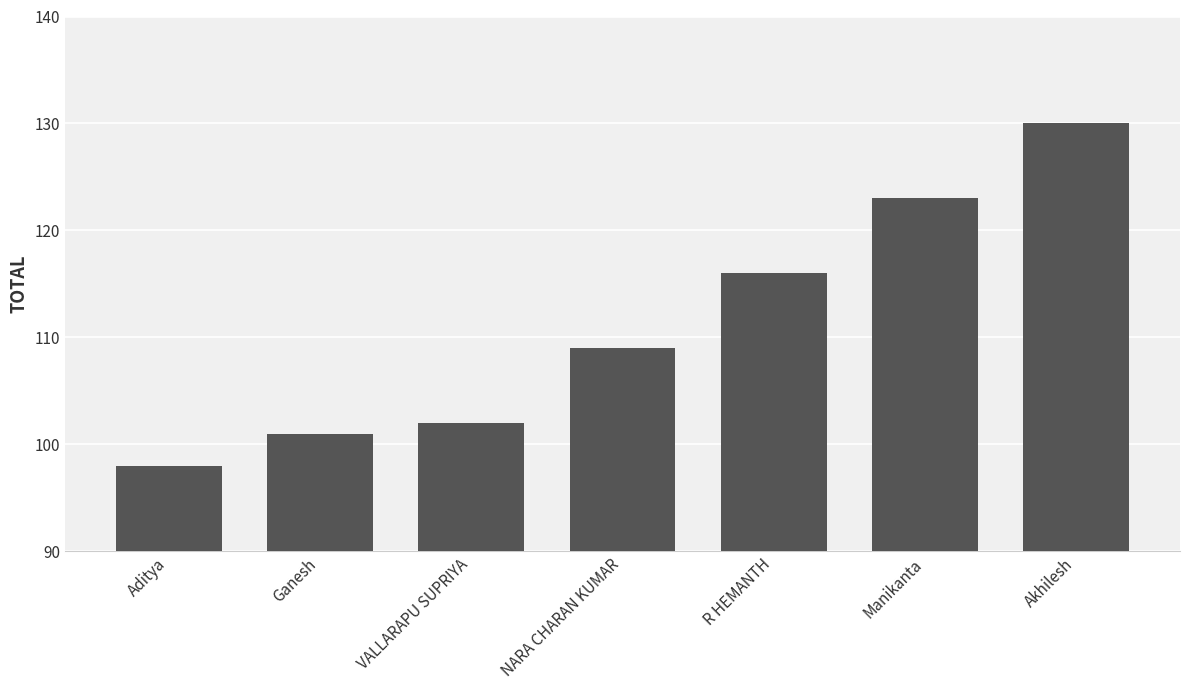

Is it true that the value at Manikanta is 123?

True